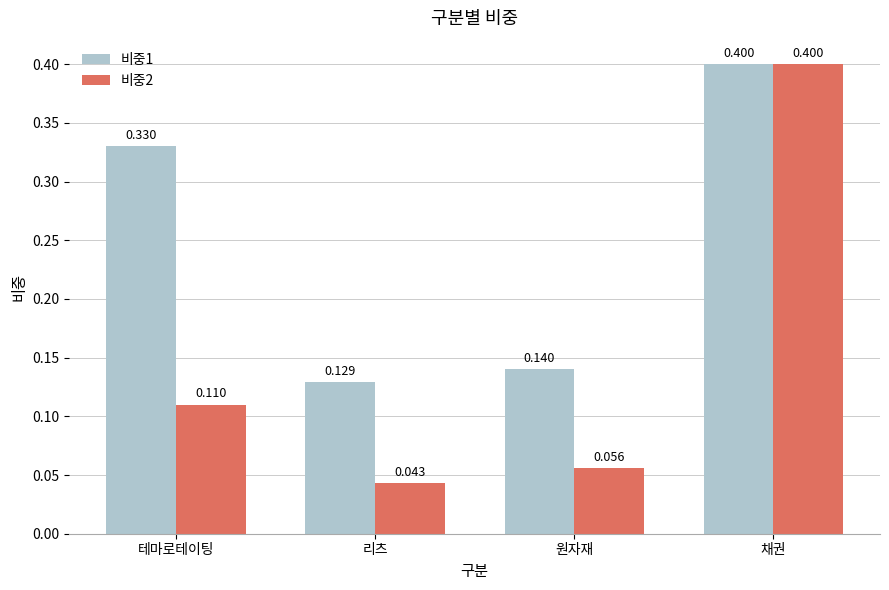

How many data points does each series have?

4